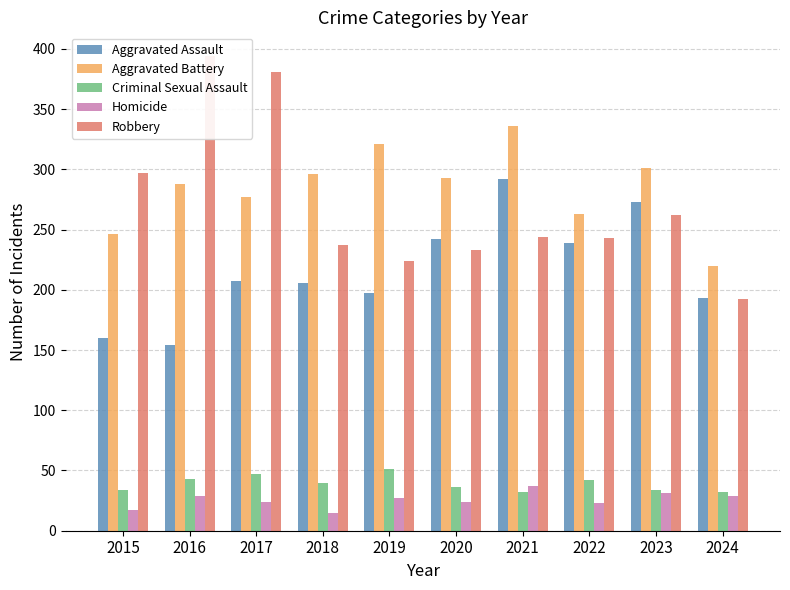

Reading left to right, transcribe all the data shown in this chart.

Aggravated Assault: 160	154	207	206	197	242	292	239	273	193
Aggravated Battery: 246	288	277	296	321	293	336	263	301	220
Criminal Sexual Assault: 34	43	47	40	51	36	32	42	34	32
Homicide: 17	29	24	15	27	24	37	23	31	29
Robbery: 297	394	381	237	224	233	244	243	262	192